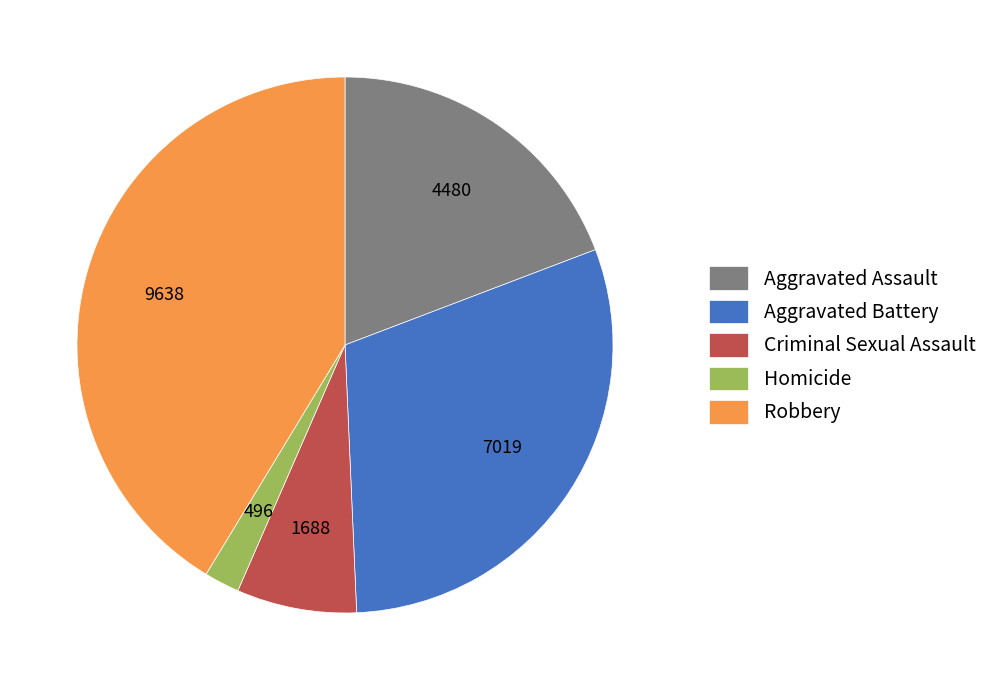

Between Criminal Sexual Assault and Robbery, which is larger?

Robbery